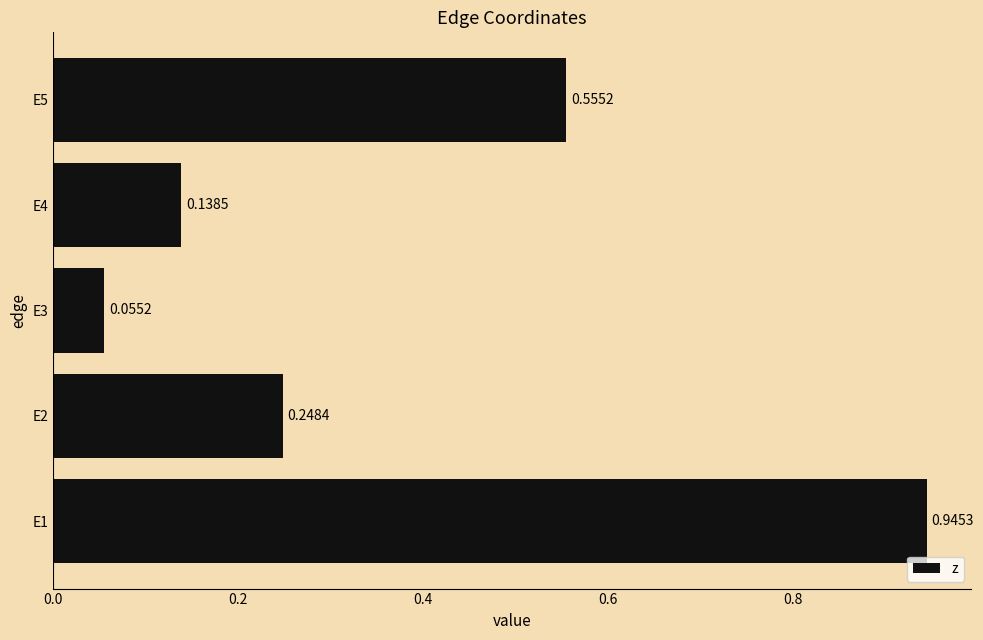

What is the difference between the values at E2 and E1?

0.7